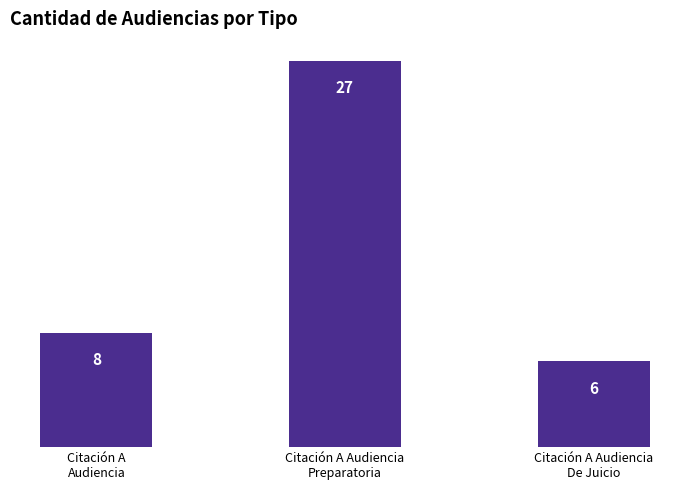

What is the change in value from Citación A
Audiencia to Citación A Audiencia
Preparatoria?

+19